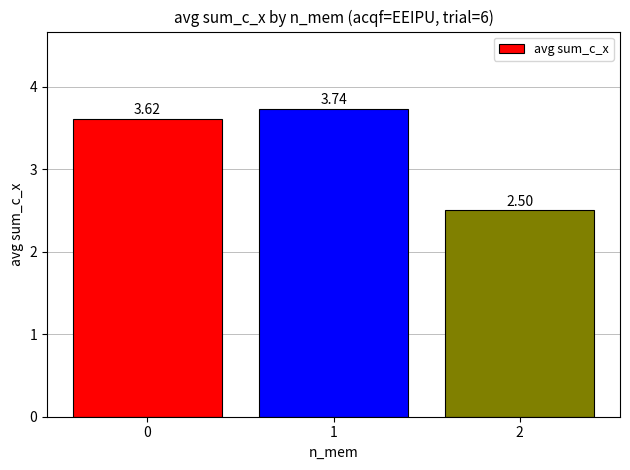

Rank the categories by value from highest to lowest.

1, 0, 2